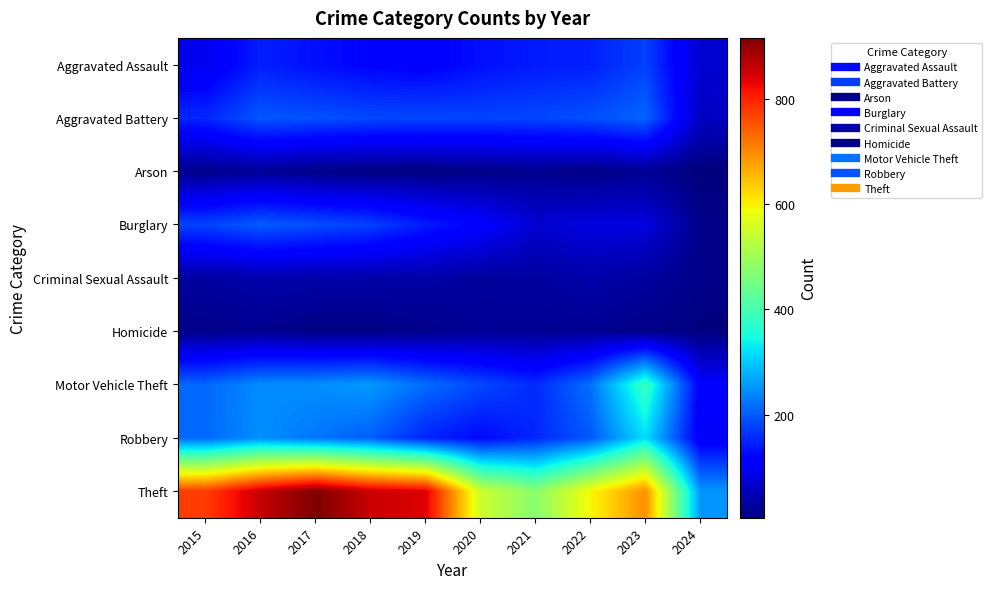

Which series has the largest total across all categories?

Theft